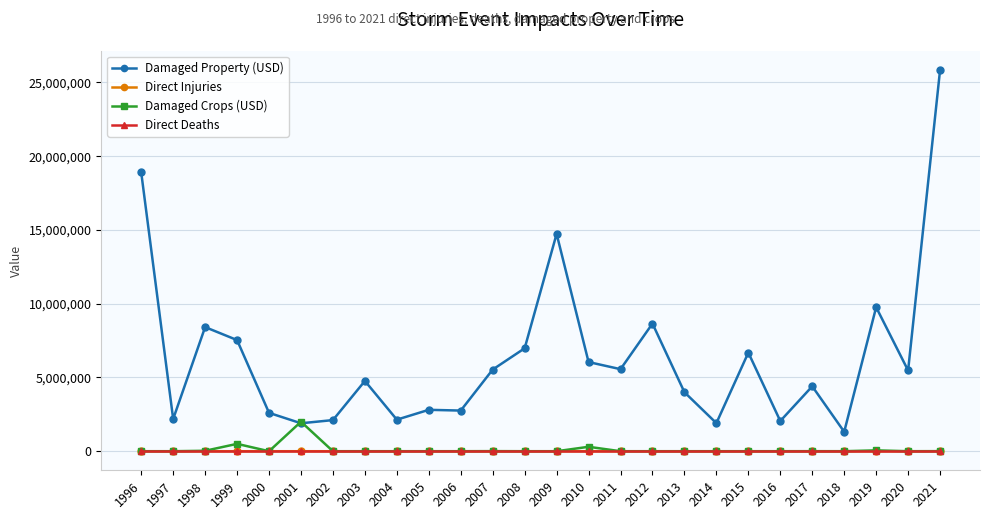

True or false: Damaged Property (USD) and Direct Deaths cross at least once.

False